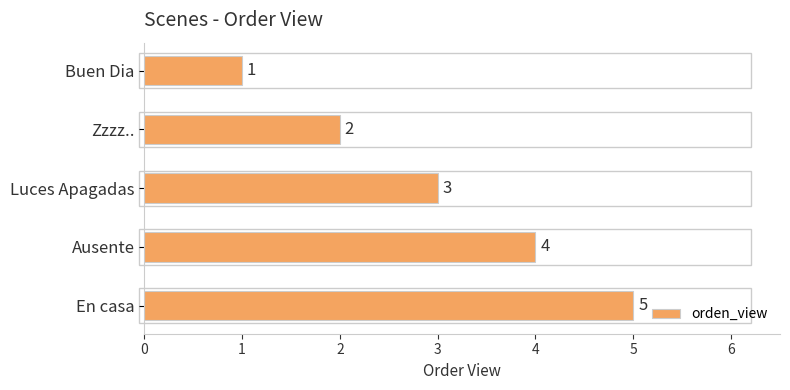

What is the difference between the maximum and minimum values?

4